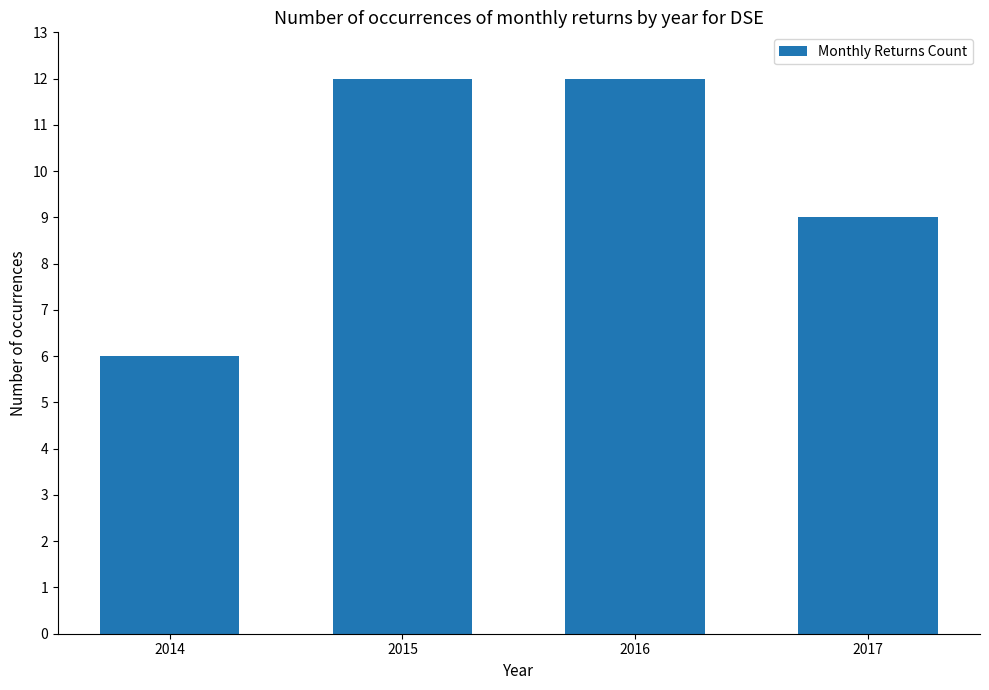

What is the sum of the values at 2016 and 2015?

24